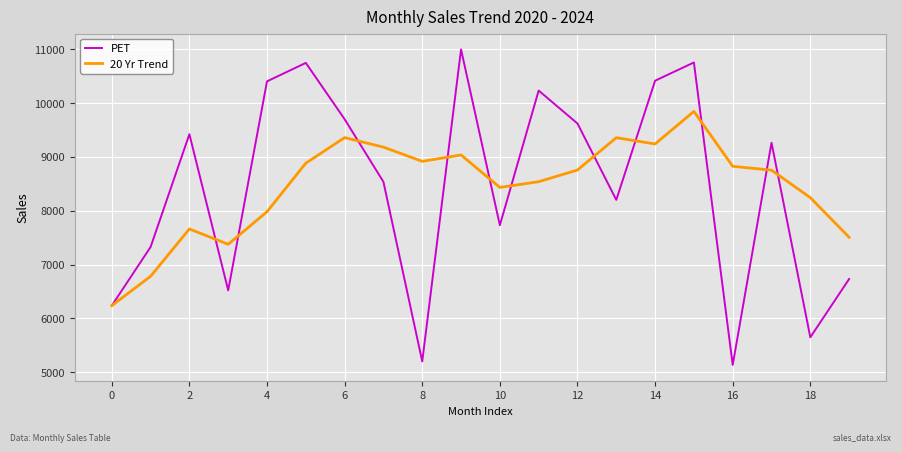

List the series in order of their peak value, lowest first.

20 Yr Trend, PET